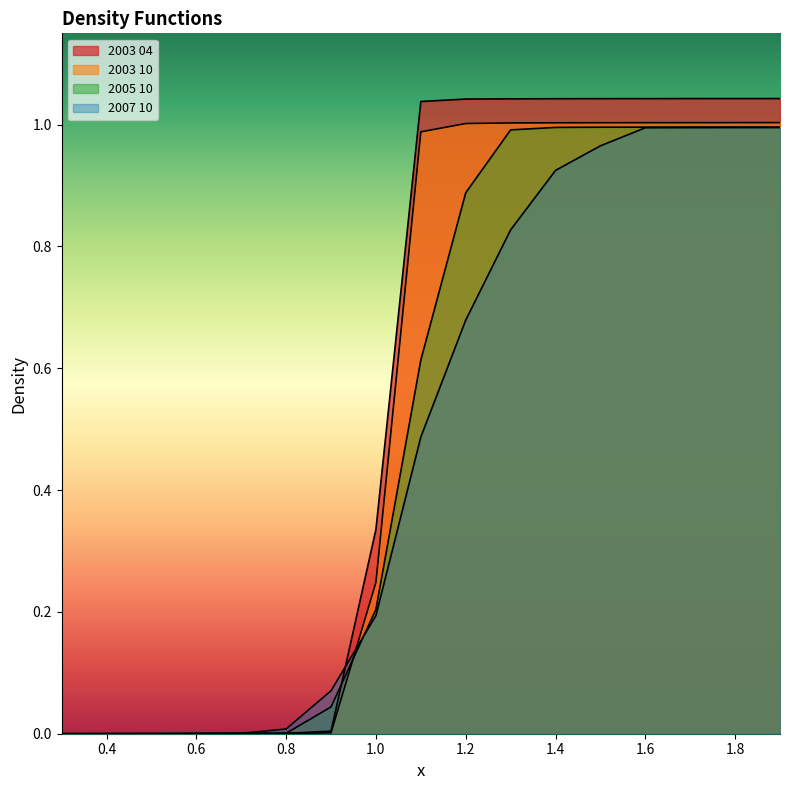

What is the difference between the maximum and minimum values in the 2005 10 series?

1.0